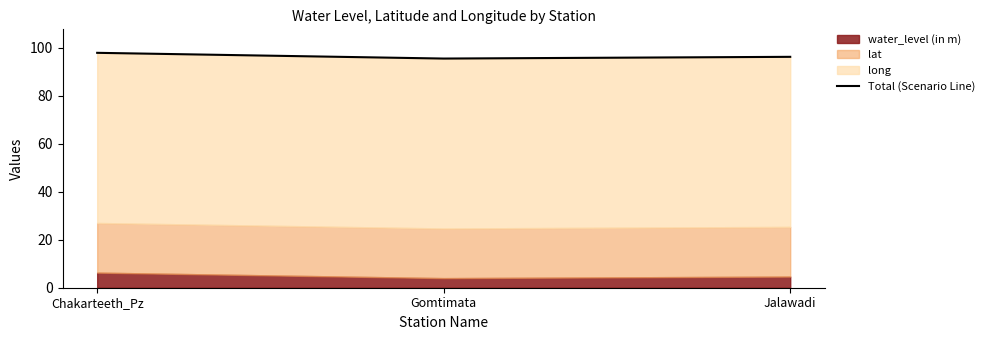

Rank the categories by value from highest to lowest.

Chakarteeth_Pz, Jalawadi, Gomtimata